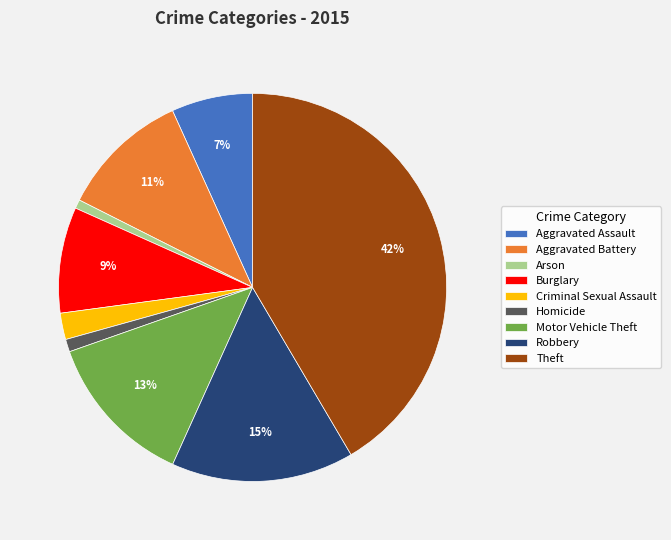

Which slice is the largest?

Theft